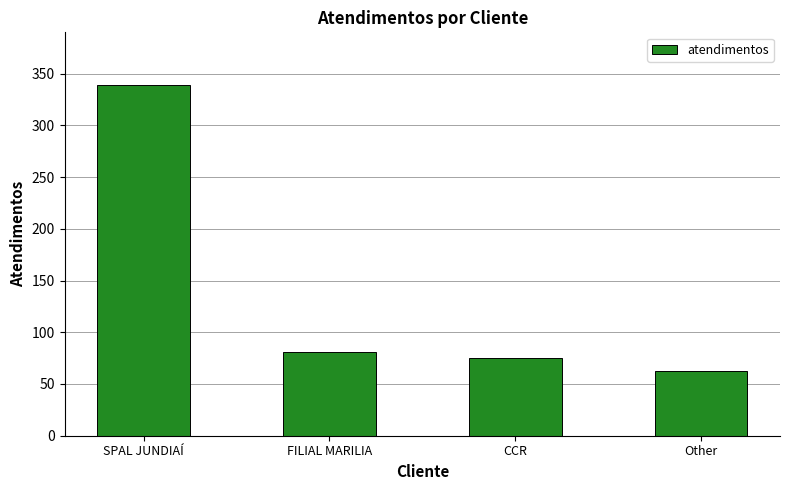

The value at FILIAL MARILIA is 125. True or false?

False